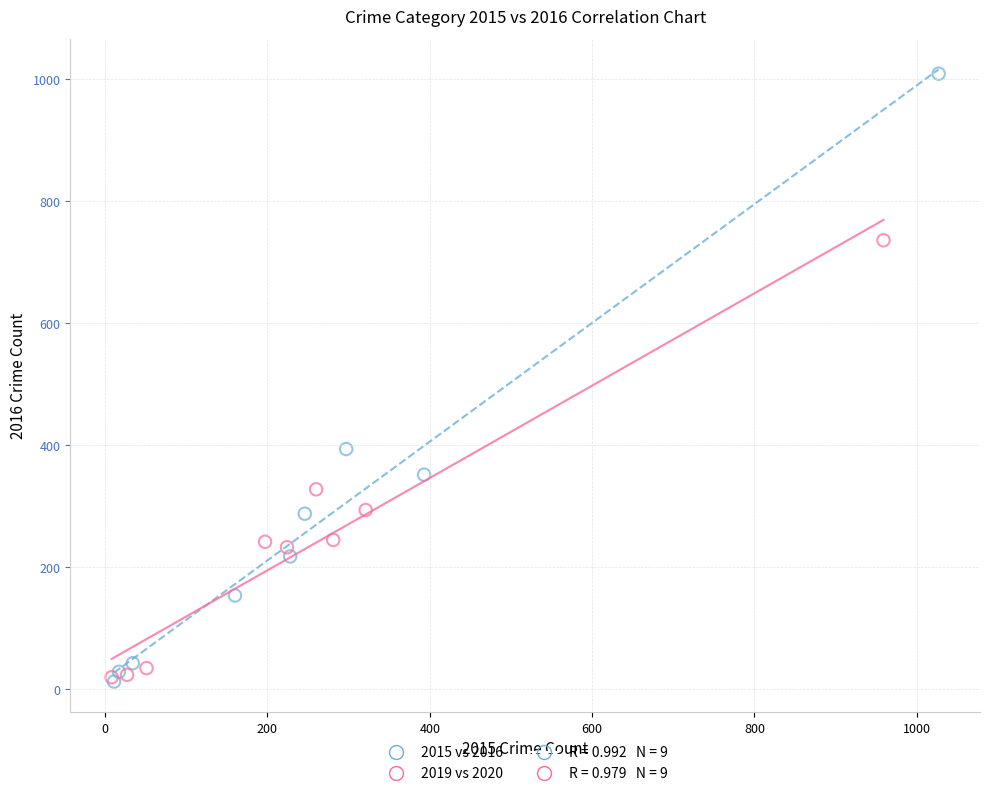

Which series reaches the maximum Y coordinate?

2015 vs 2016